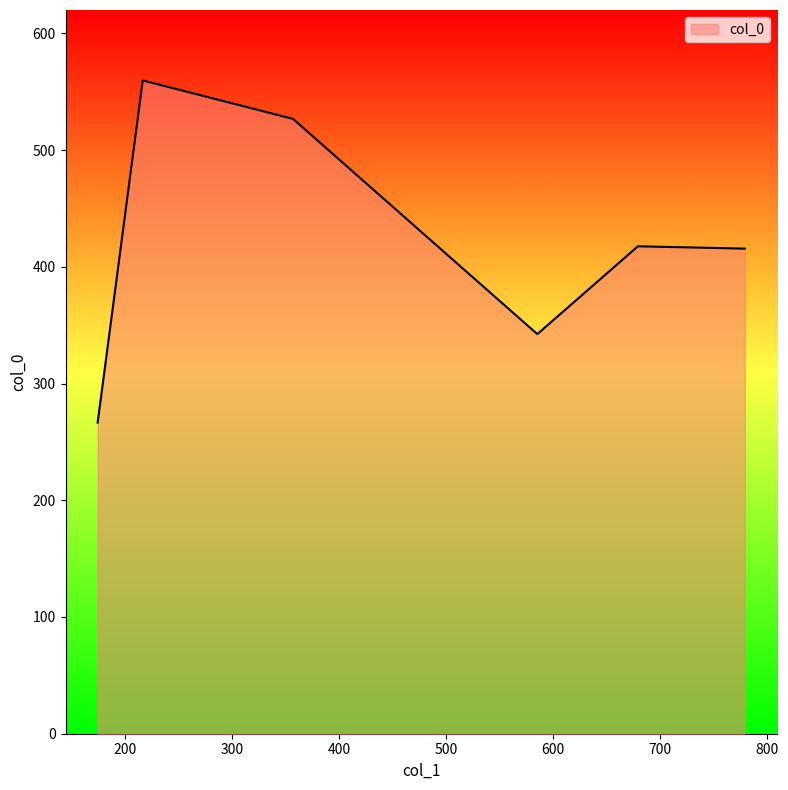

How many interior local valleys (lower than both neighbors) does the data have?

1